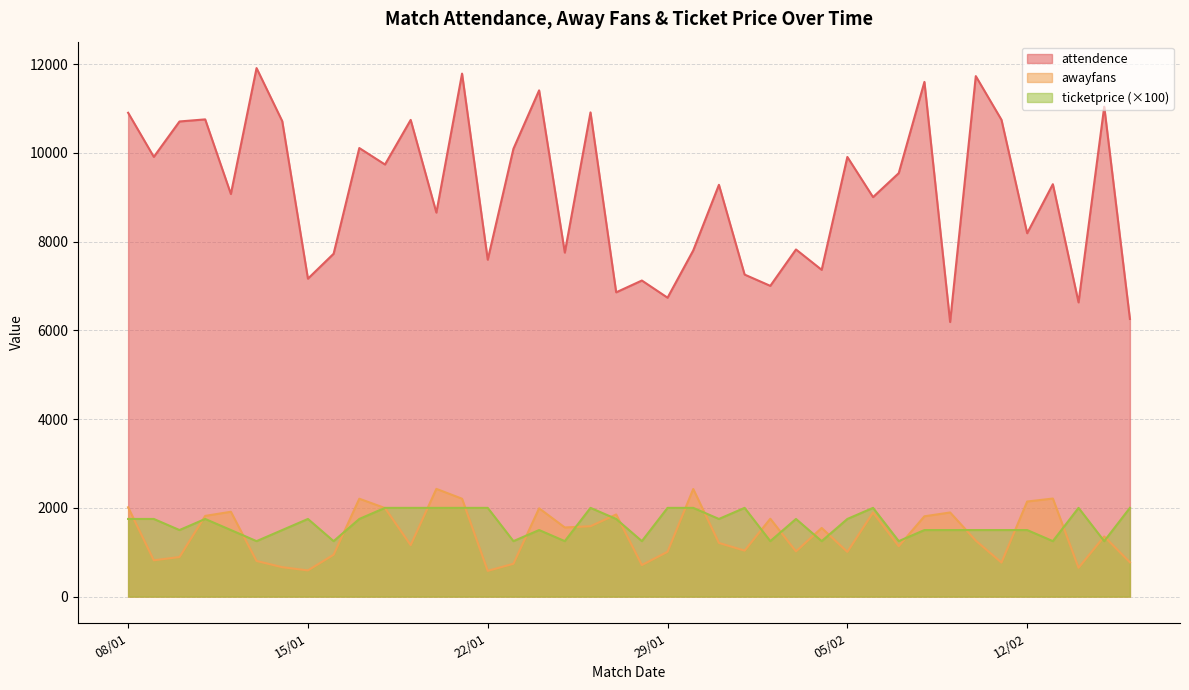

What is the difference between the second highest and minimum values in the attendence series?

5598